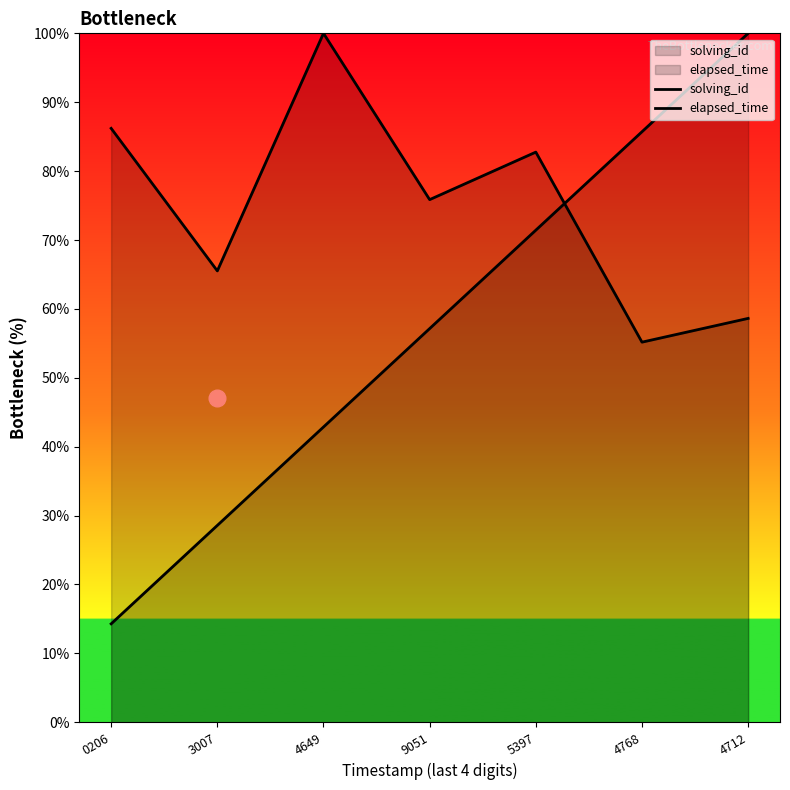

Is it true that solving_id equals 28.6 at 3007?

True